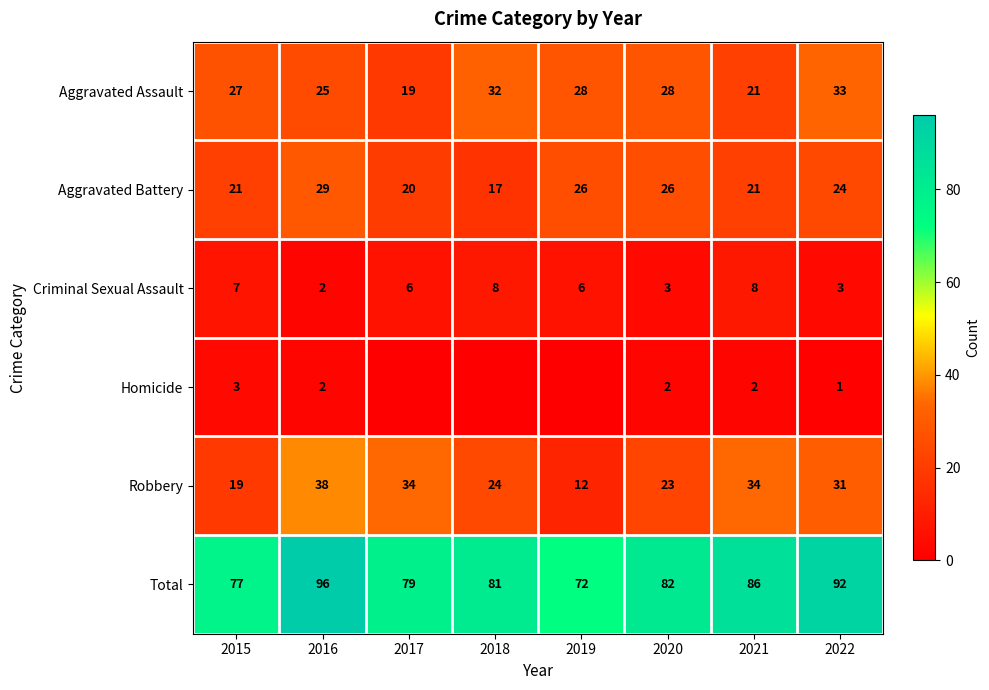

What is the greatest value displayed?

96